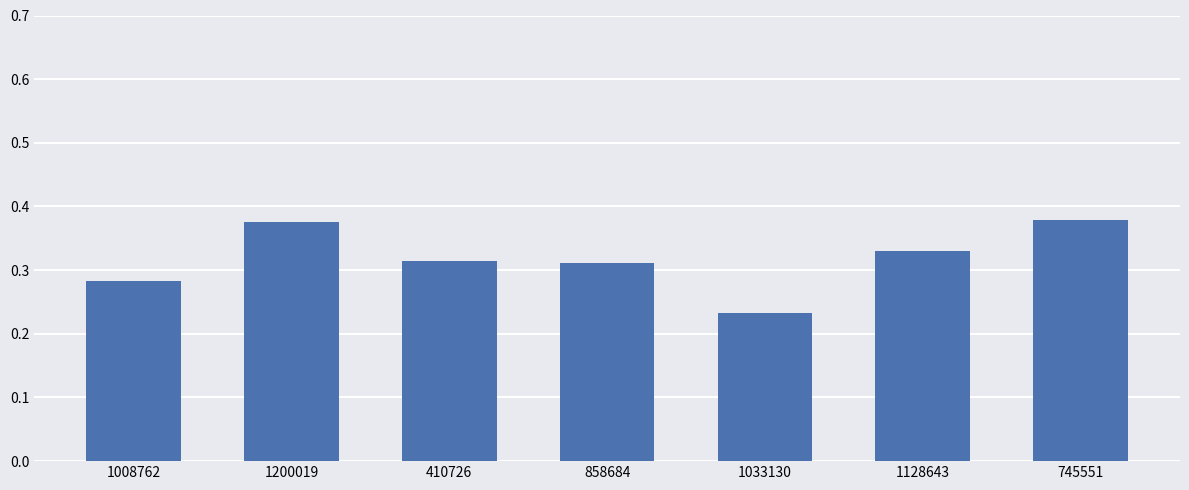

Does the chart contain any negative values?

No